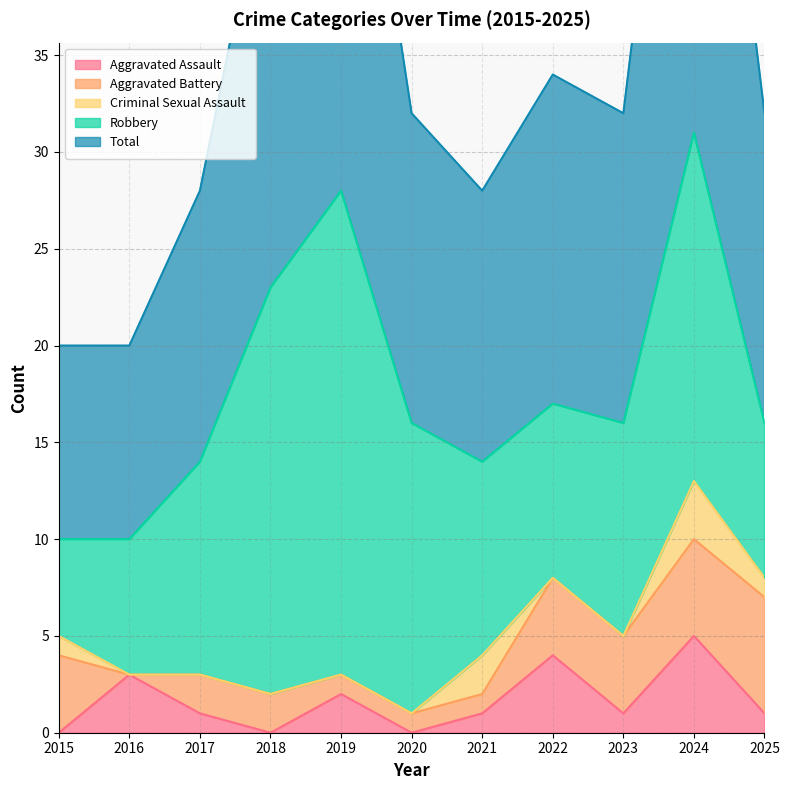

At which category does Total reach its first local peak?

2019